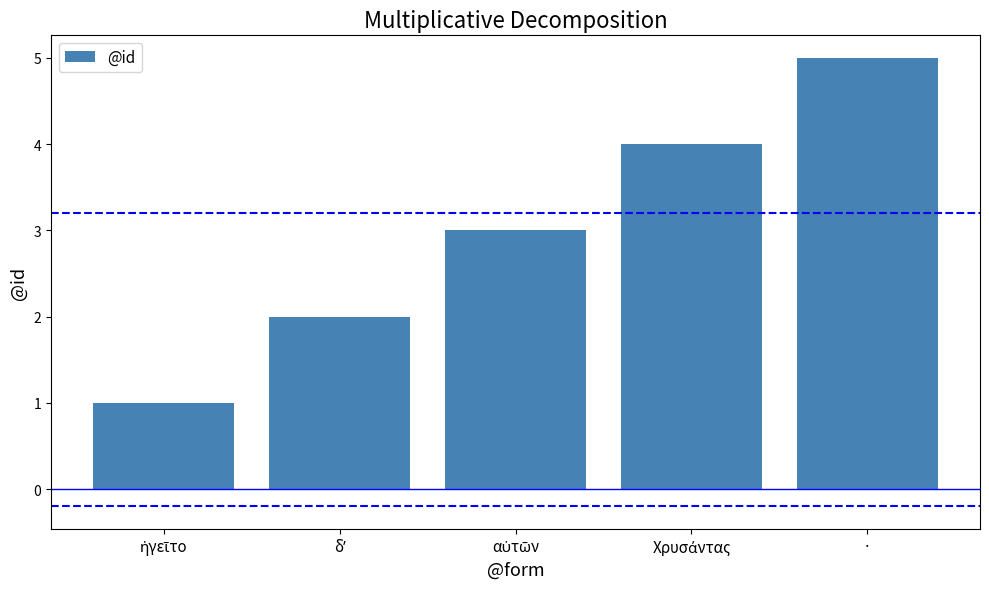

What position from the right is ·?

1